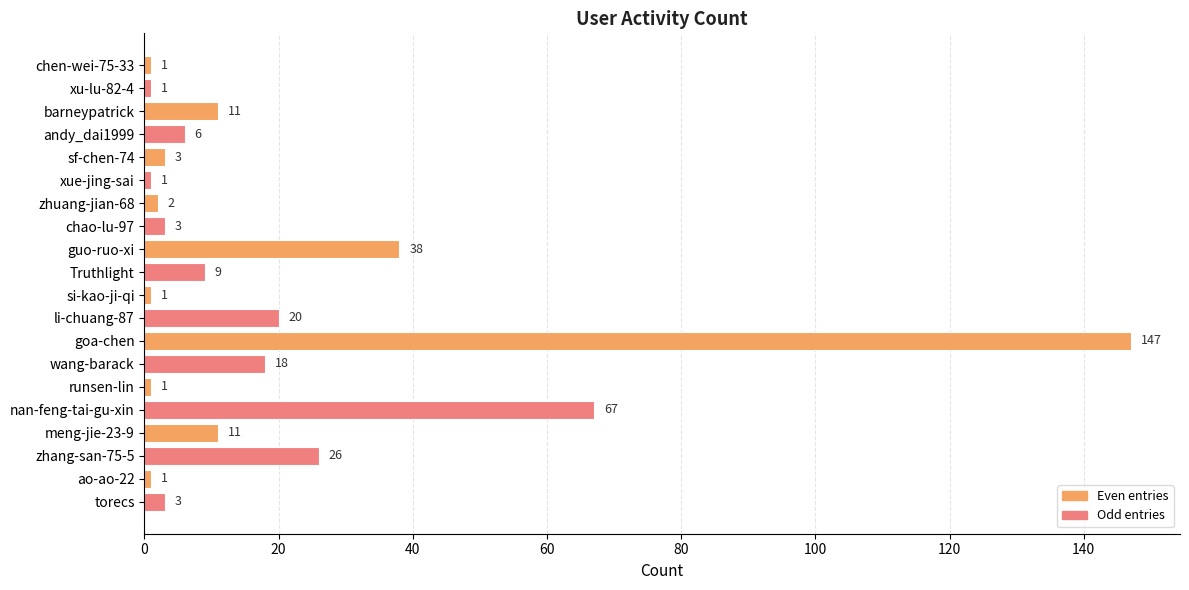

What is the ratio of the value at zhuang-jian-68 to the value at xu-lu-82-4?

2.0